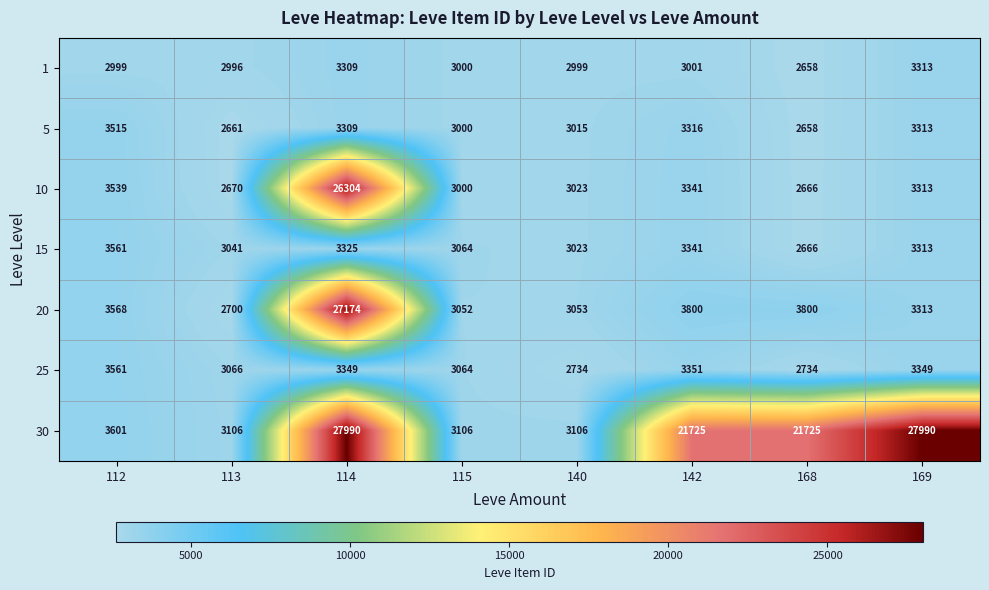

Which category has the lowest value across all series?

168